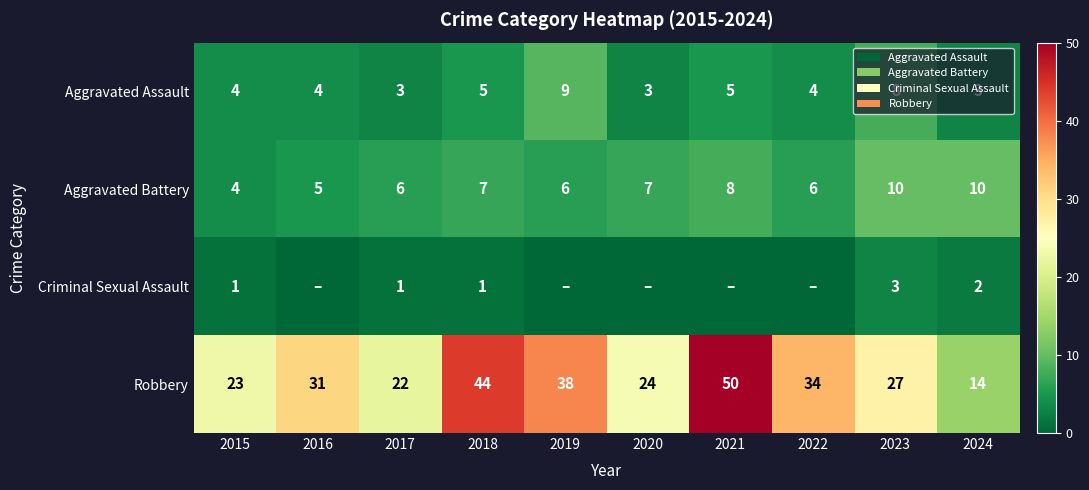

Which category has the highest value in the Aggravated Assault series?

2019